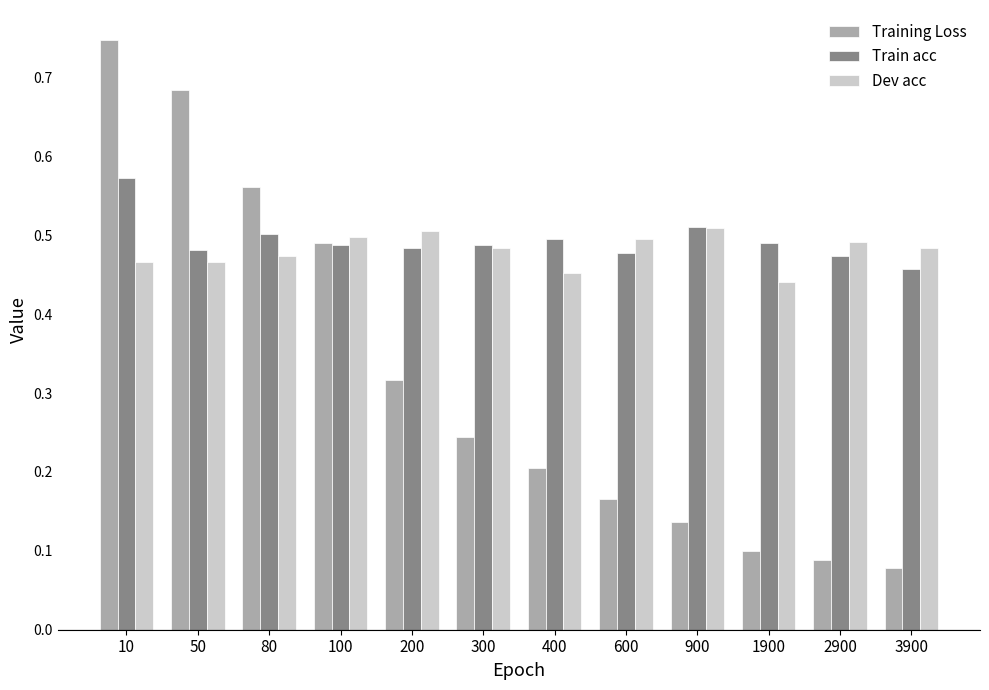

Which series has the largest total across all categories?

Train acc